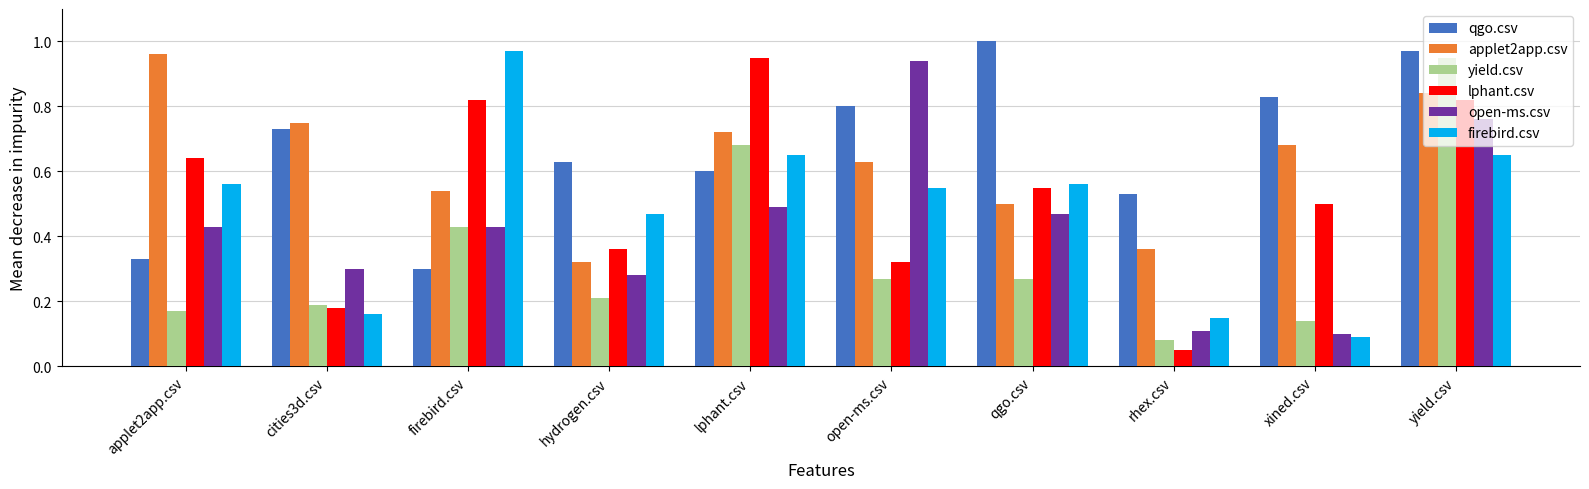

Which series has the widest spread of values?

lphant.csv